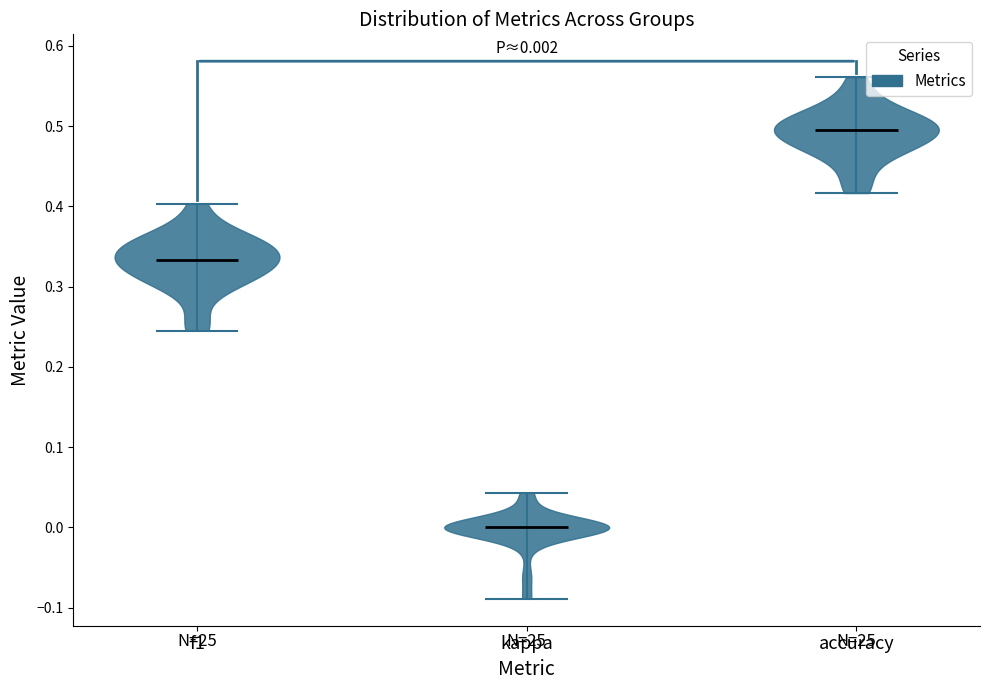

Which violin has the highest median line?

accuracy